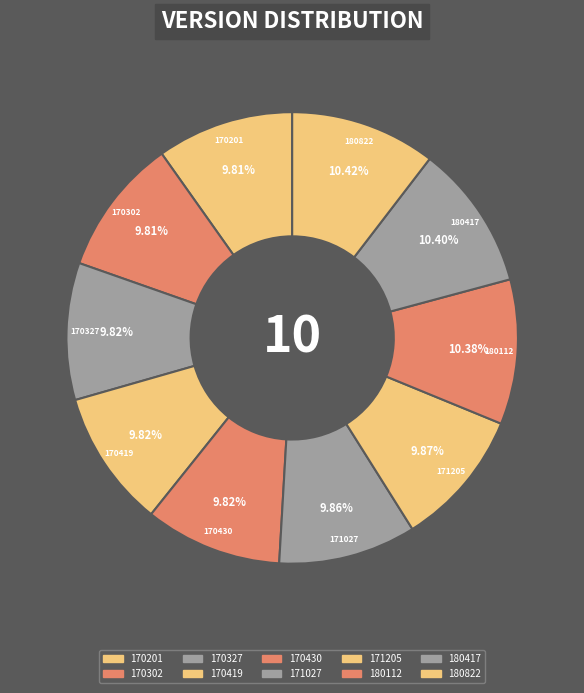

What is the total percentage of 170430 and 171205?

19.7%